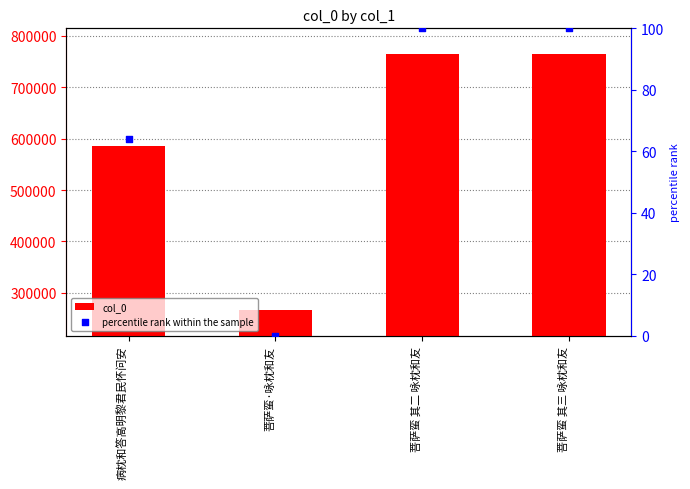

Which series contains the lowest Y value?

percentile rank within the sample